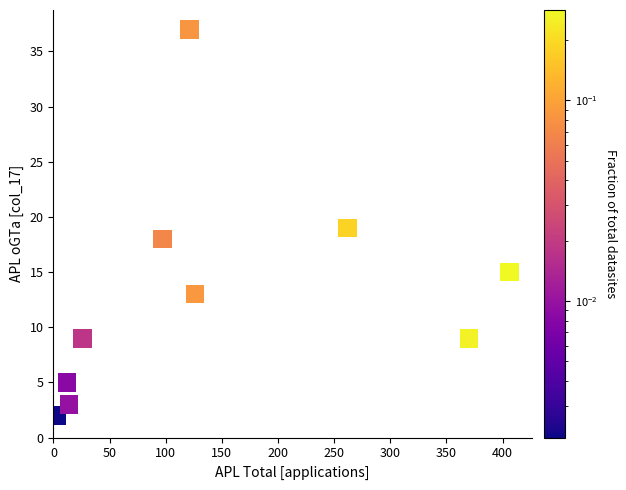

What is the average Y value?

13